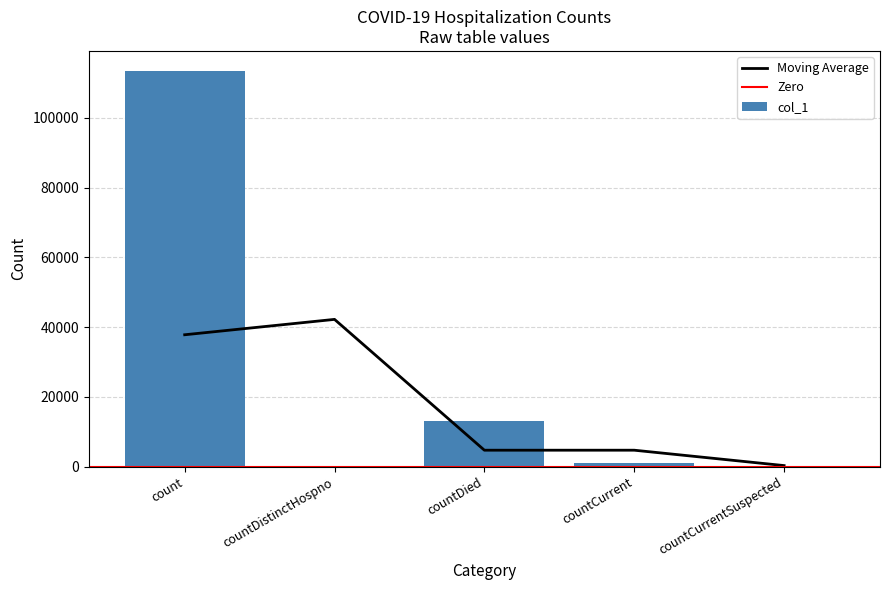

Which category has the highest value across all series?

count